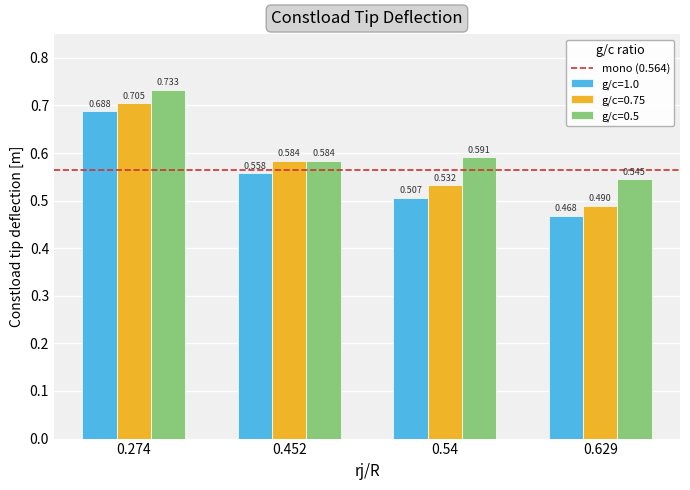

True or false: g/c=0.5 has a value of 0.6 at 0.452.

True